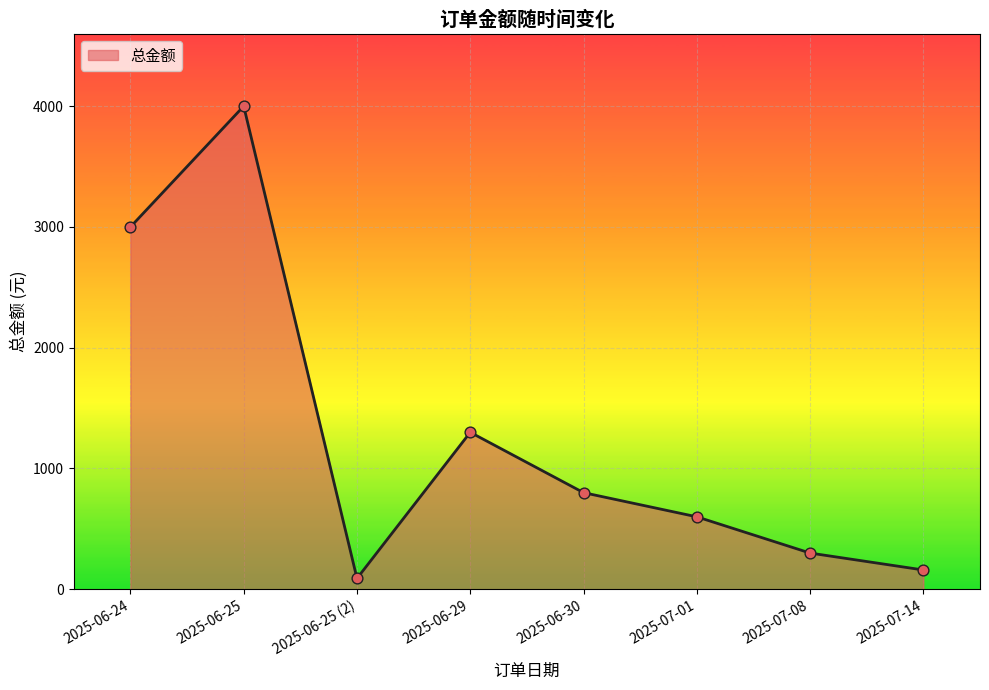

Approximately how many times larger is the value at 2025-07-01 compared to 2025-06-25?

0.2